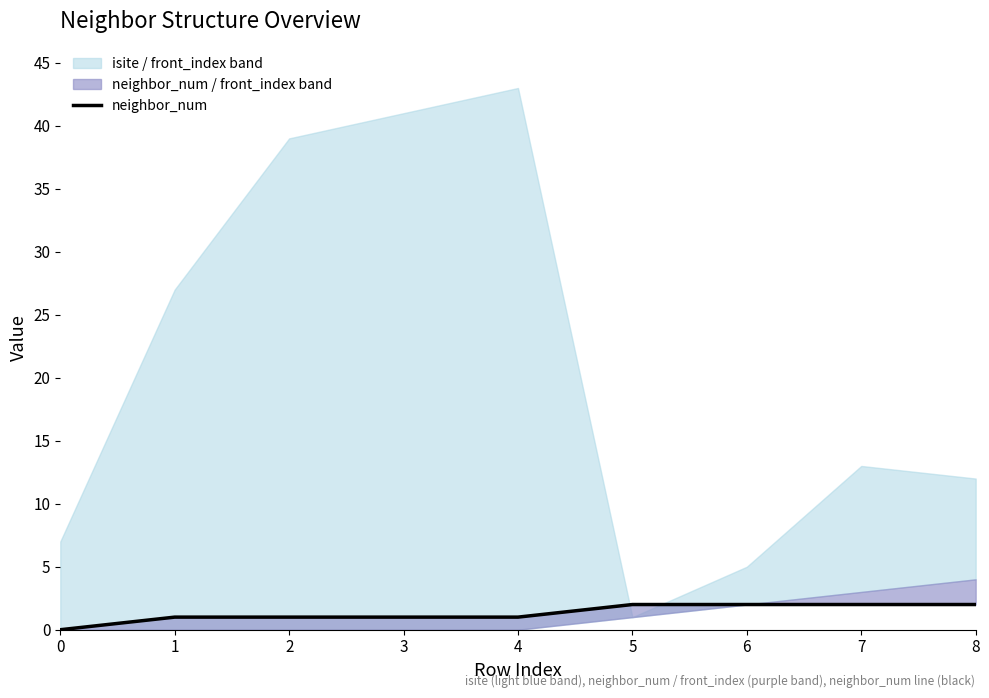

The chart shows a value of 0 at 2. True or false?

False